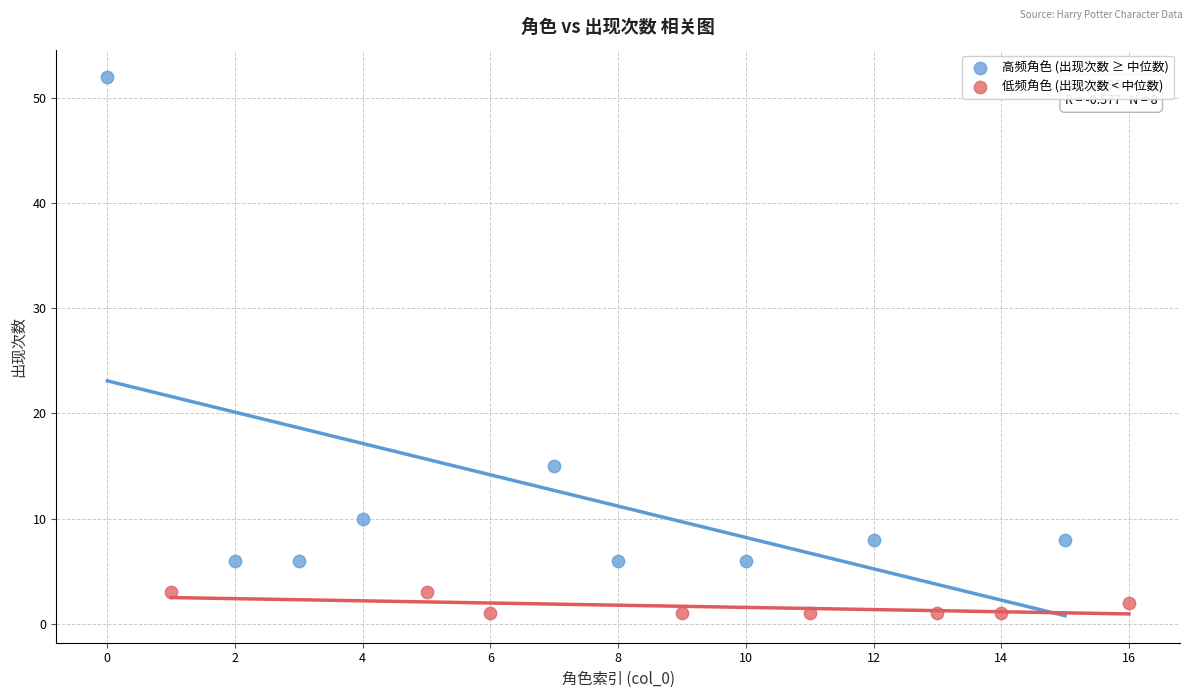

Which series has the largest Y range (max minus min)?

高频角色 (出现次数 ≥ 中位数)